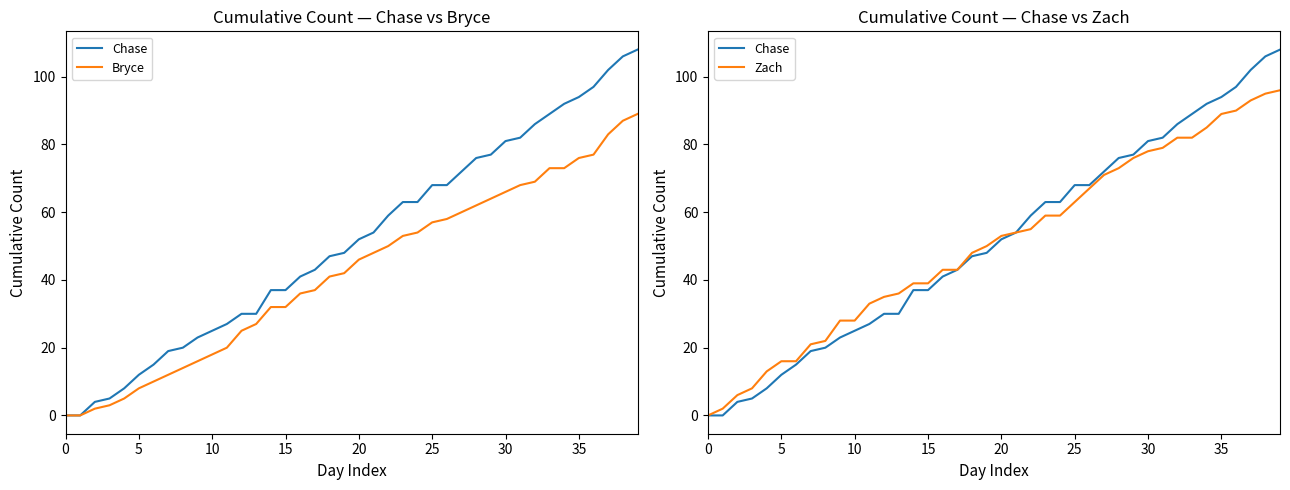

What is the difference between the Zach values at 39 and 37?

3